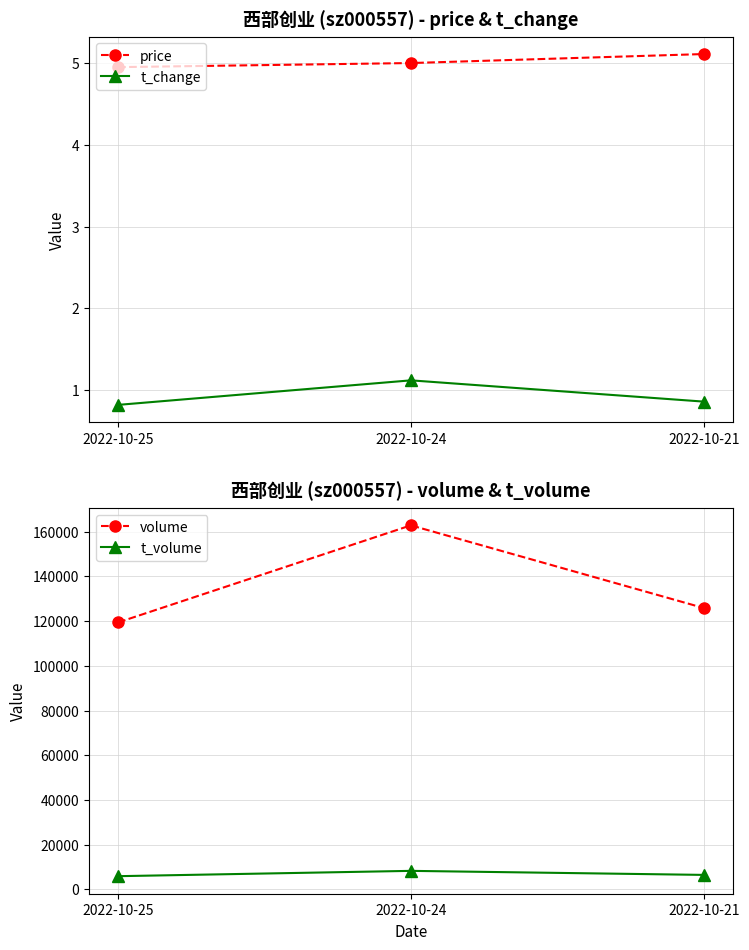

What is the sum of all volume values?

408139